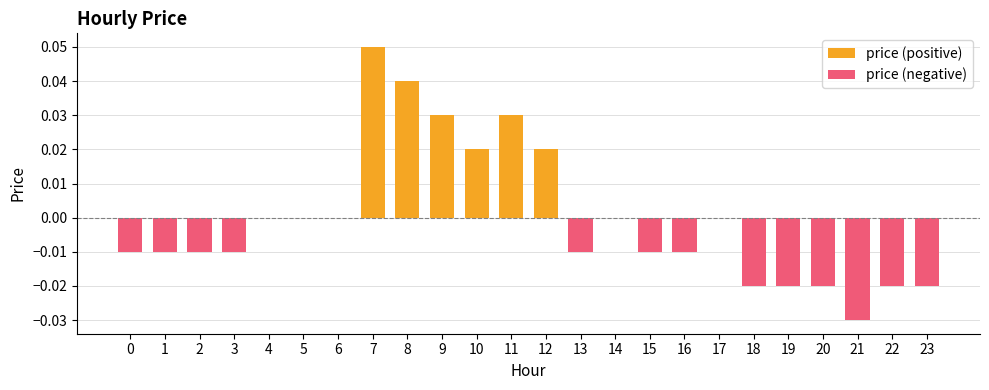

Reading left to right, transcribe all the data shown in this chart.

price (positive): 0.0	0.0	0.0	0.0	0.0	0.0	0.0	0.1	0.0	0.0	0.0	0.0	0.0	0.0	0.0	0.0	0.0	0.0	0.0	0.0	0.0	0.0	0.0	0.0
price (negative): -0.0	-0.0	-0.0	-0.0	0.0	0.0	0.0	0.0	0.0	0.0	0.0	0.0	0.0	-0.0	0.0	-0.0	-0.0	0.0	-0.0	-0.0	-0.0	-0.0	-0.0	-0.0